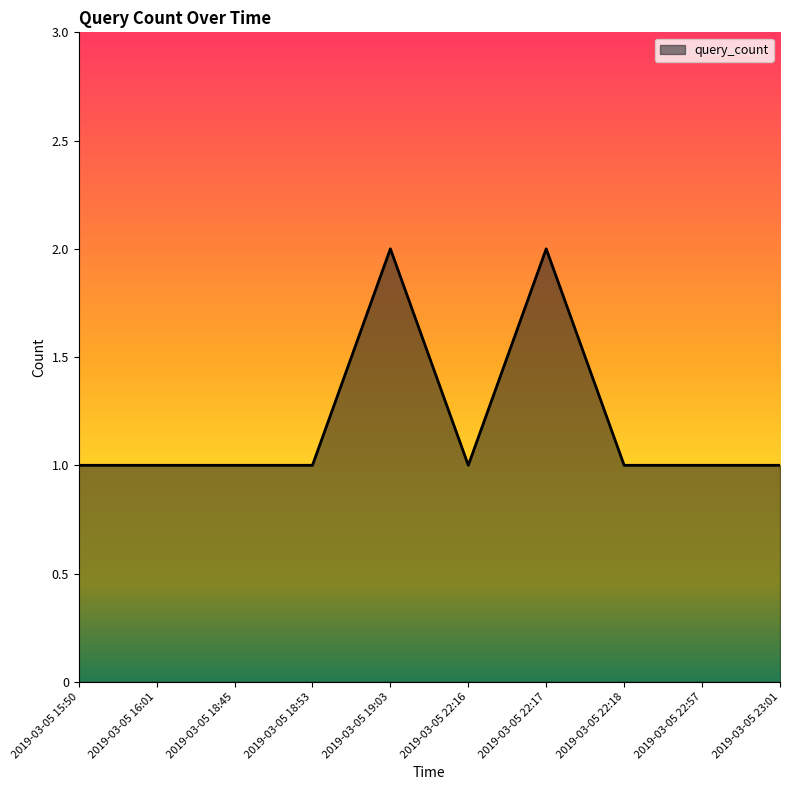

What position from the left is 2019-03-05 15:50?

1